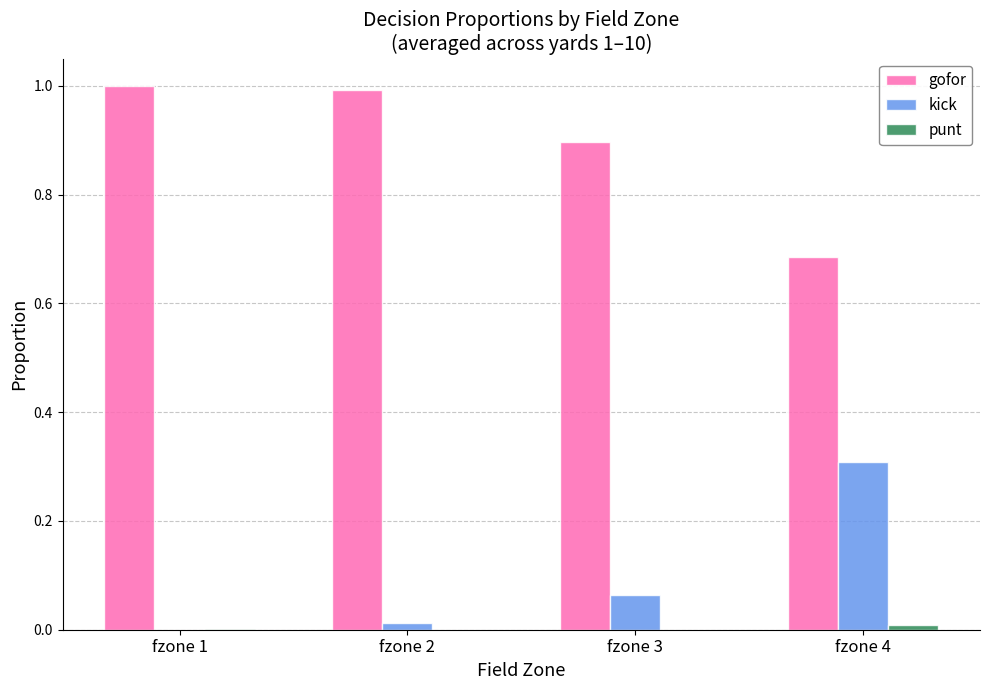

Which series has the largest total across all categories?

gofor